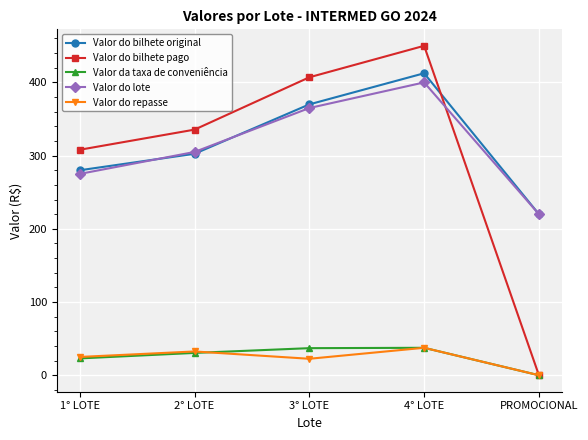

True or false: Valor do bilhete original and Valor da taxa de conveniência intersect in this chart.

False